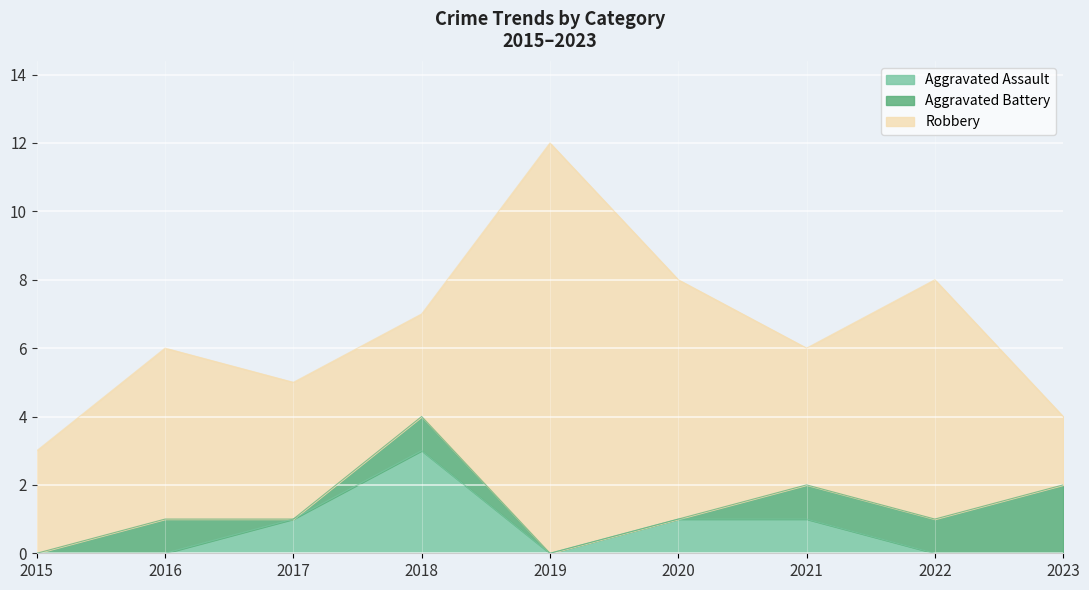

How many values in the Robbery series are below 4?

3